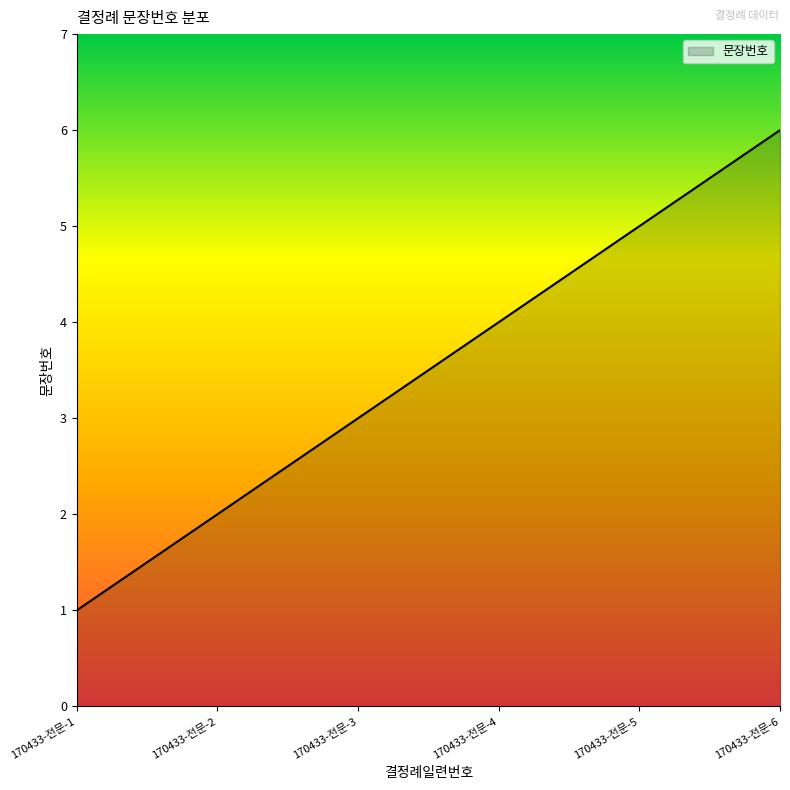

Does the chart display data point markers on the line(s)?

No